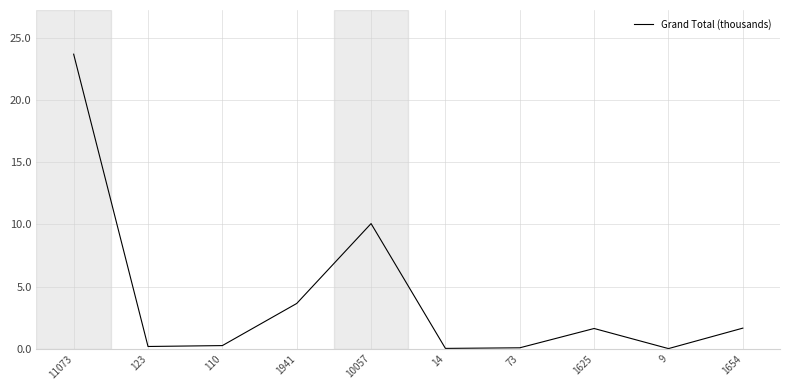

At which label is the value closest to 11?

10057